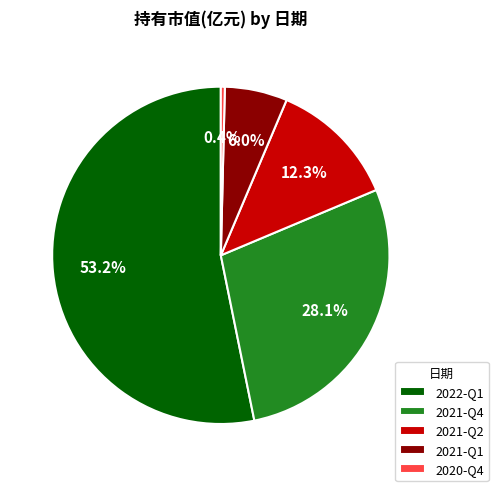

To the nearest percent, what percentage of the pie is 2021-Q4?

28%